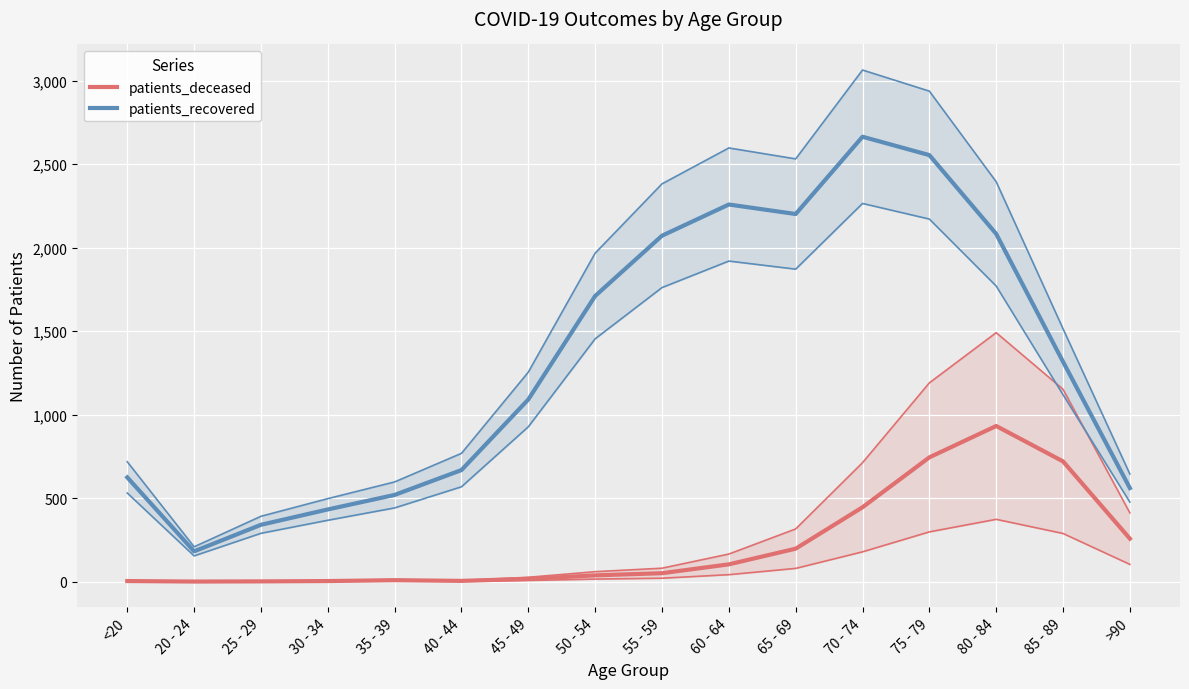

Reading left to right, transcribe all the data shown in this chart.

patients_deceased: <20=3	20 - 24=0	25 - 29=1	30 - 34=3	35 - 39=8	40 - 44=4	45 - 49=16	50 - 54=37	55 - 59=50	60 - 64=103	65 - 69=197	70 - 74=445	75 - 79=744	80 - 84=932	85 - 89=720	>90=257
patients_recovered: <20=624	20 - 24=181	25 - 29=340	30 - 34=432	35 - 39=519	40 - 44=668	45 - 49=1091	50 - 54=1711	55 - 59=2072	60 - 64=2259	65 - 69=2202	70 - 74=2665	75 - 79=2555	80 - 84=2083	85 - 89=1317	>90=560